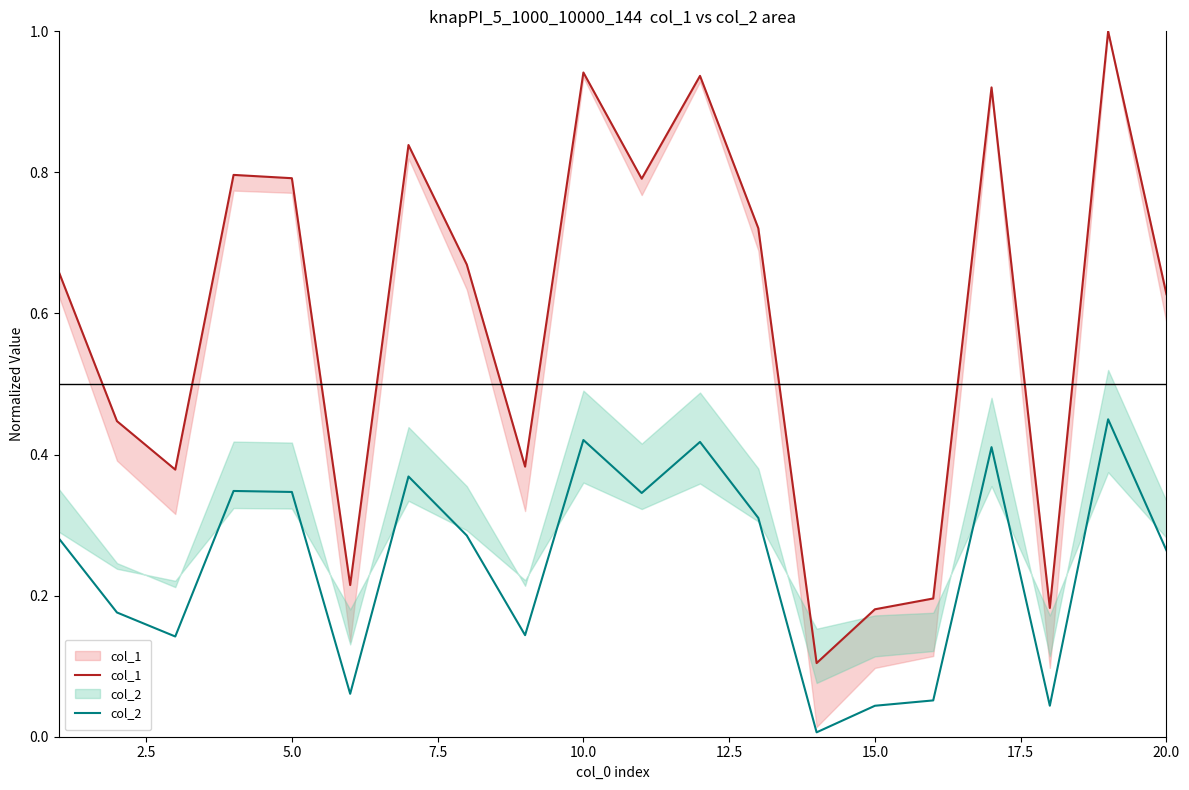

List the series in order of their peak value, highest first.

col_1, col_2